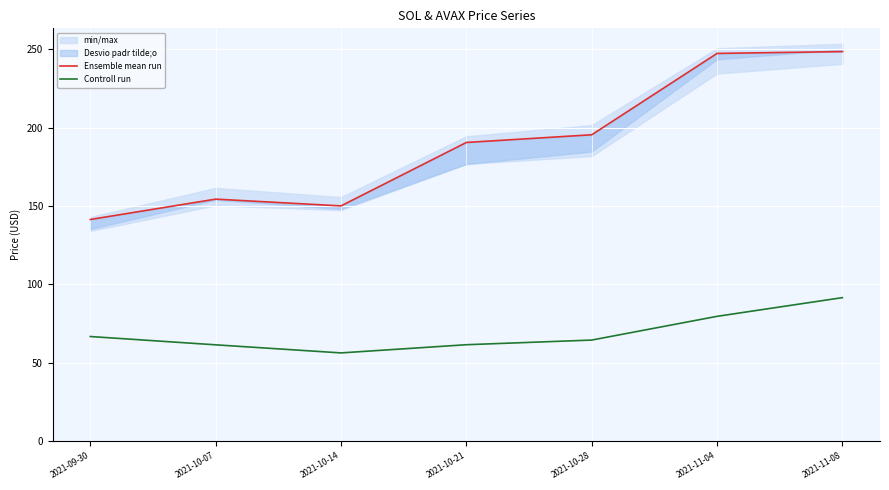

Reading left to right, extract all data points from this chart.

Ensemble mean run: 141.4	154.3	150.0	190.5	195.4	247.2	248.4
Controll run: 66.7	61.4	56.3	61.5	64.5	79.6	91.5